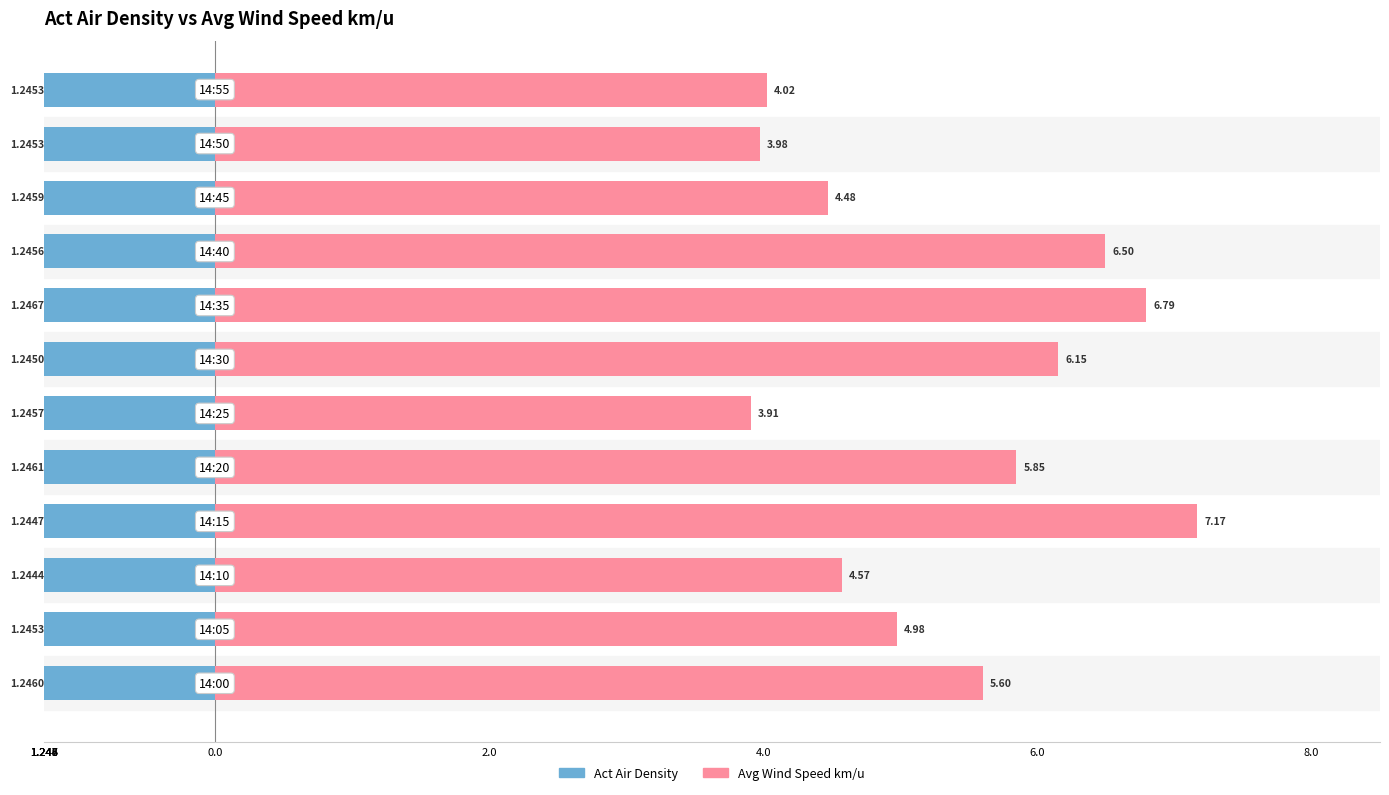

Which has a higher value, 1.244 or 8.0?

8.0